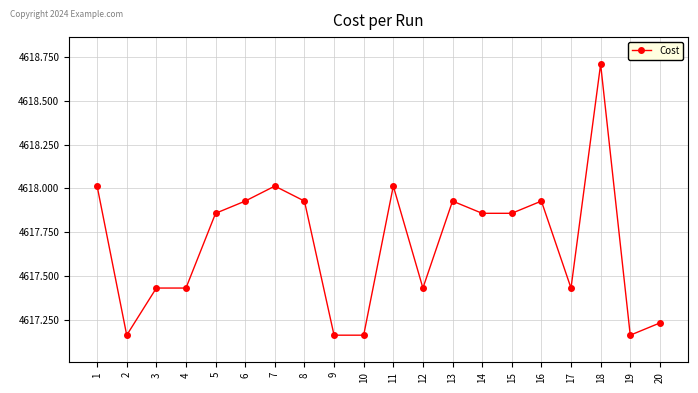

The value at 9 is 3055.4. True or false?

False